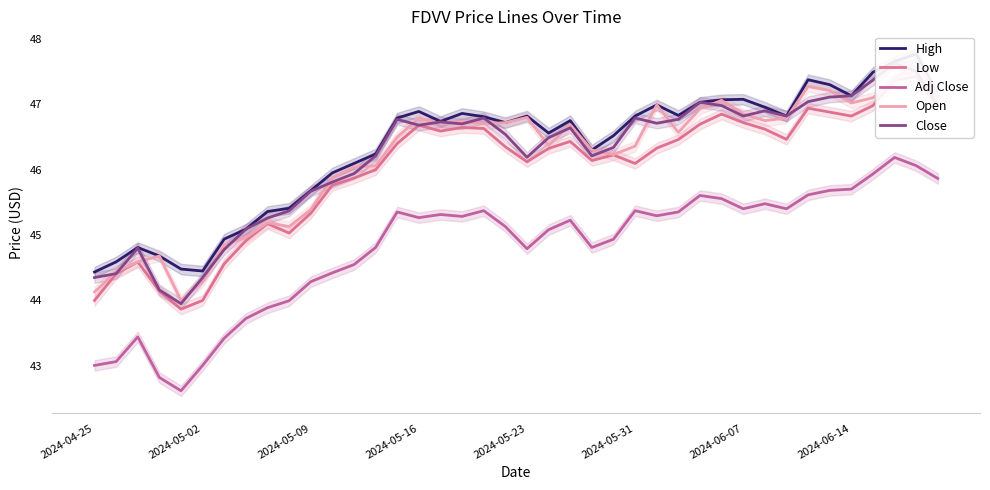

What is the lowest value of the Adj Close series?

42.6